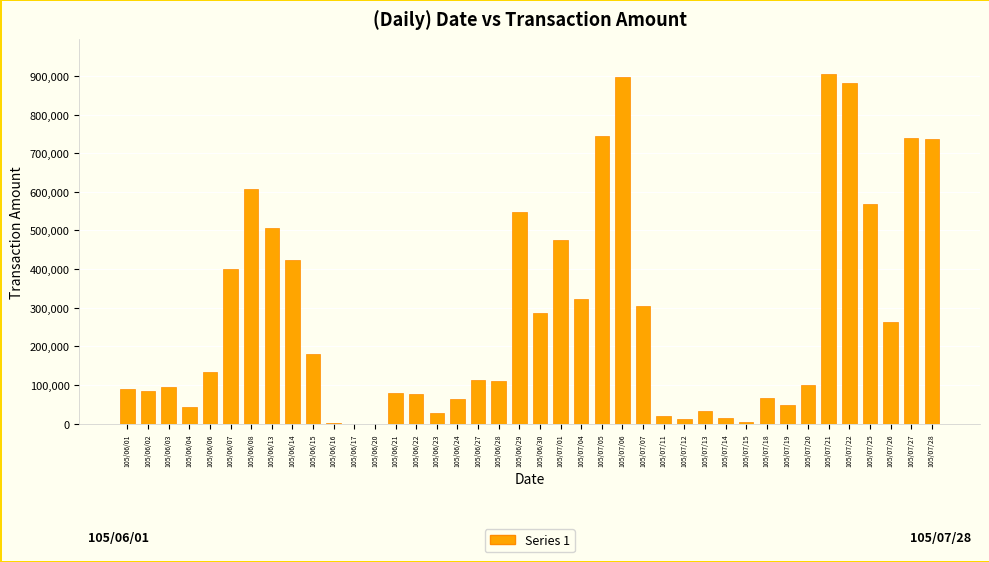

The value at 105/06/29 is 721545. True or false?

False